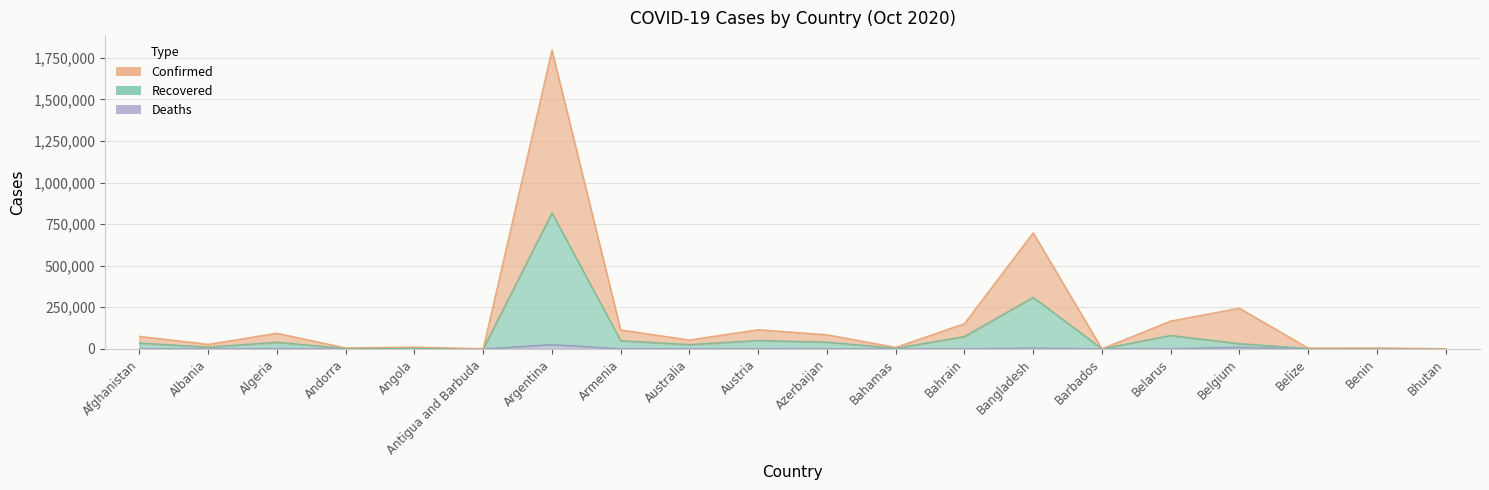

Which has a higher value, Belize or Bahrain?

Bahrain